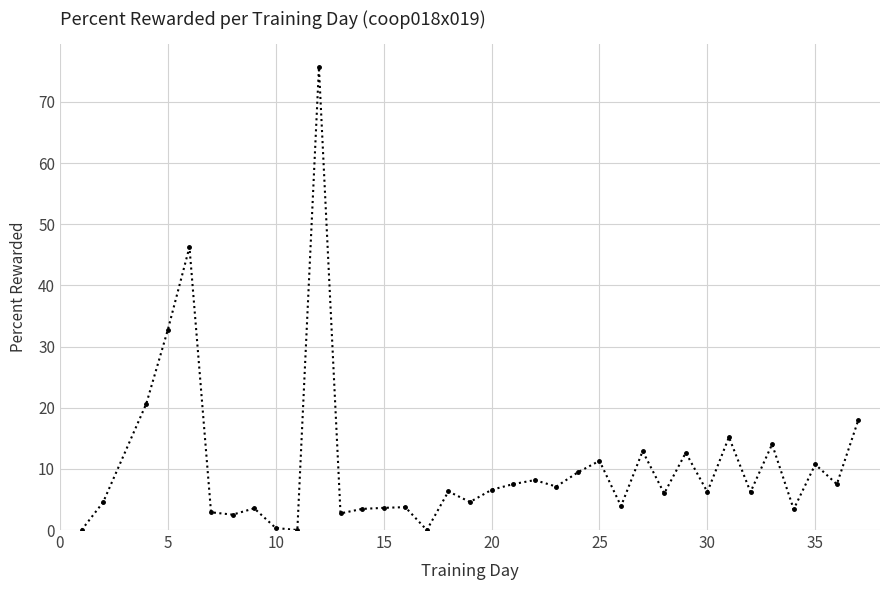

What is the value of the 24th point from the left?

11.3